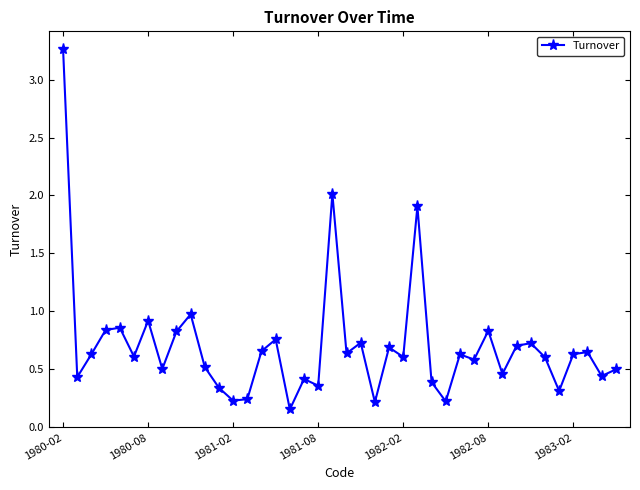

What is the difference between the second highest and second lowest values?

1.8